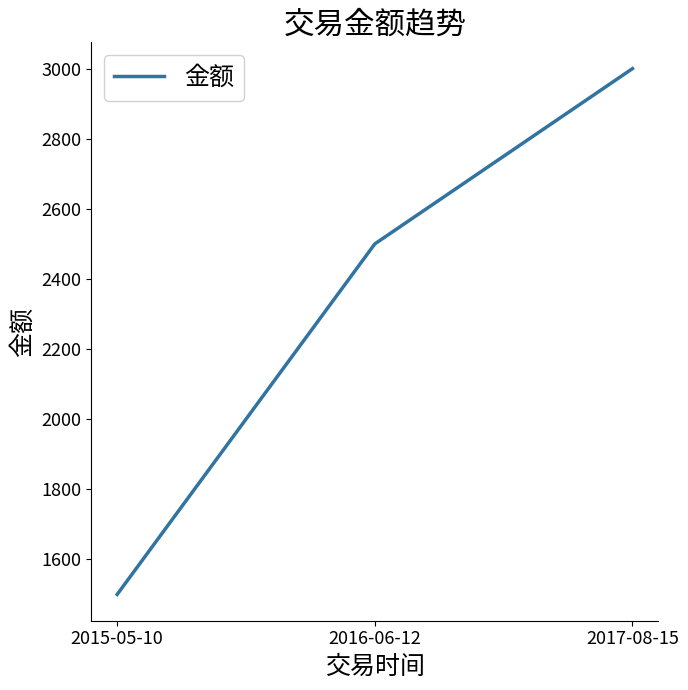

Approximately how many times larger is the value at 2015-05-10 compared to 2017-08-15?

0.5